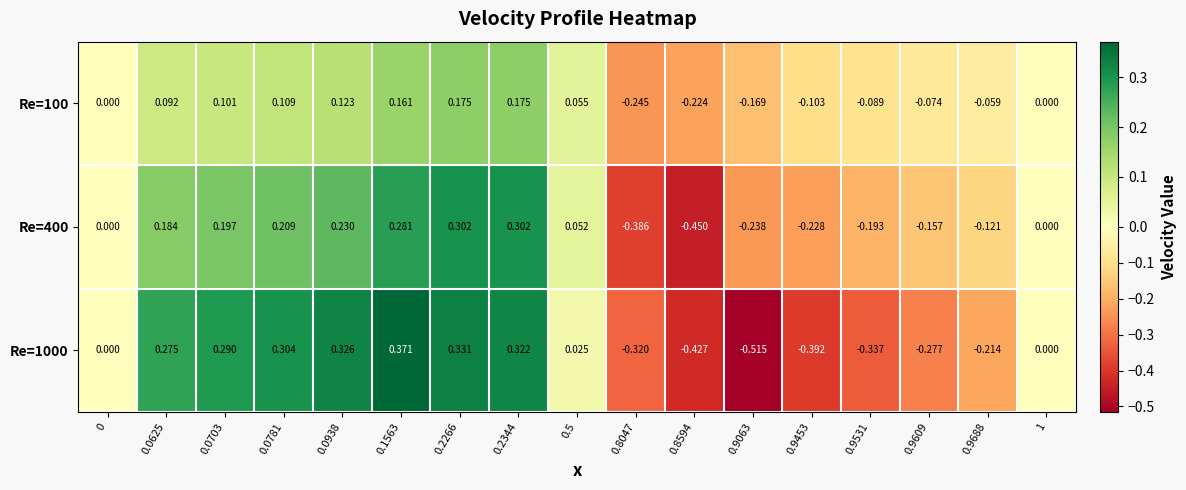

Which series has the widest spread of values?

Re=1000